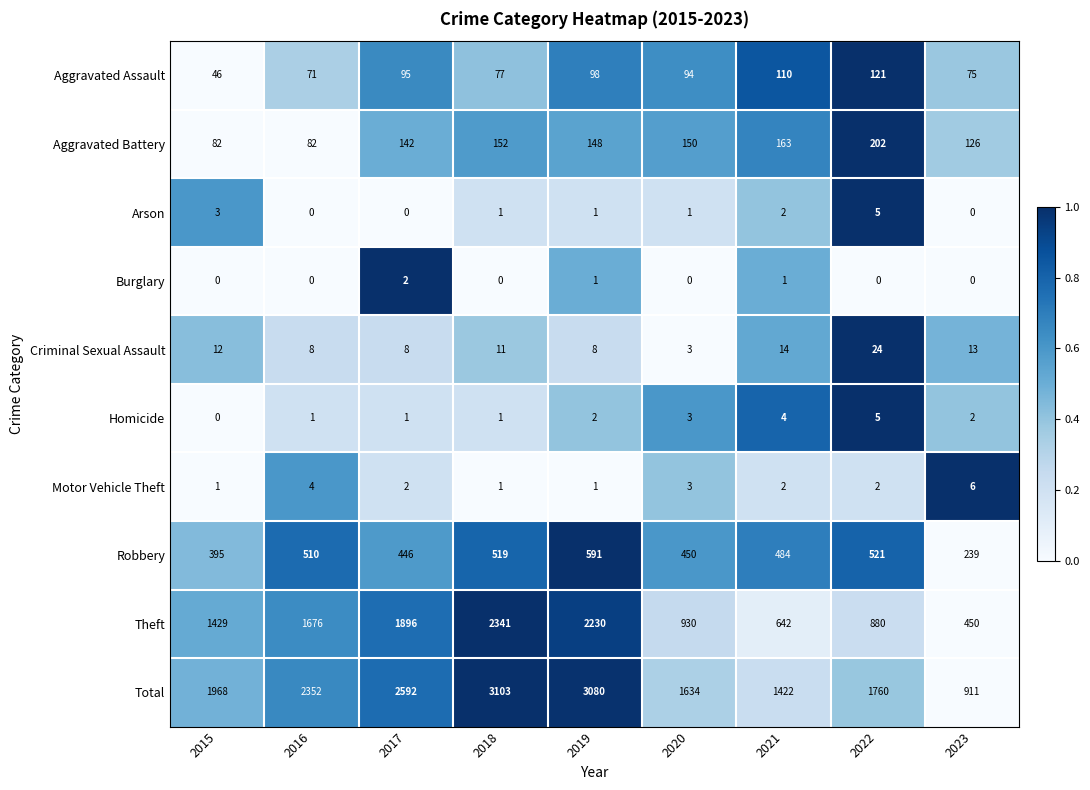

How many categories are shown in the chart?

9